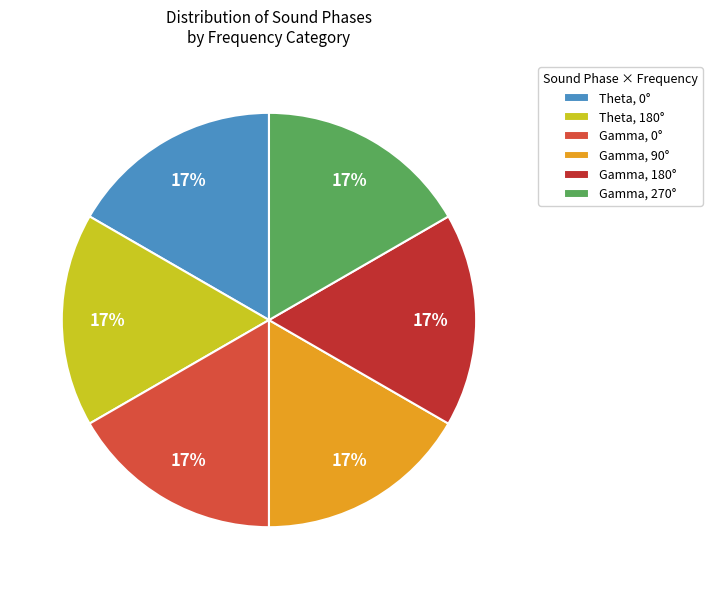

What percentage is the Theta, 180° slice, to the nearest percent?

17%